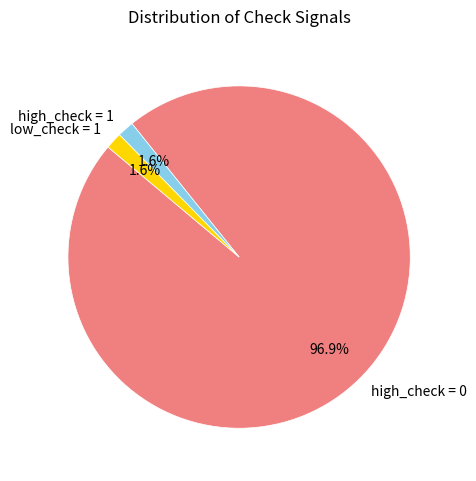

Which category accounts for the majority?

high_check = 0